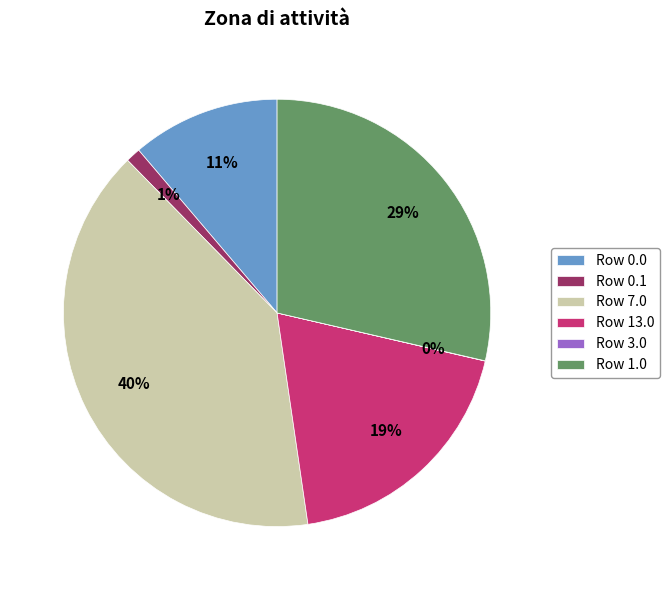

To the nearest percent, what portion does Row 0.1 represent?

1%